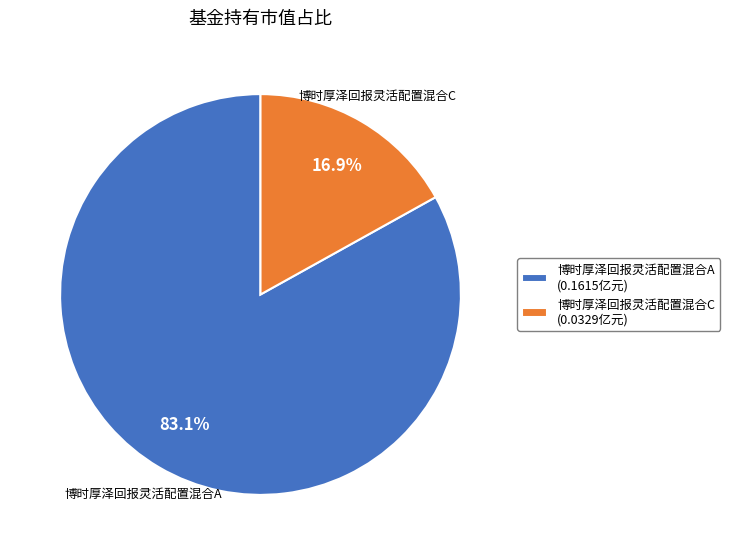

Is it true that 博时厚泽回报灵活配置混合C is 17% of the pie?

True